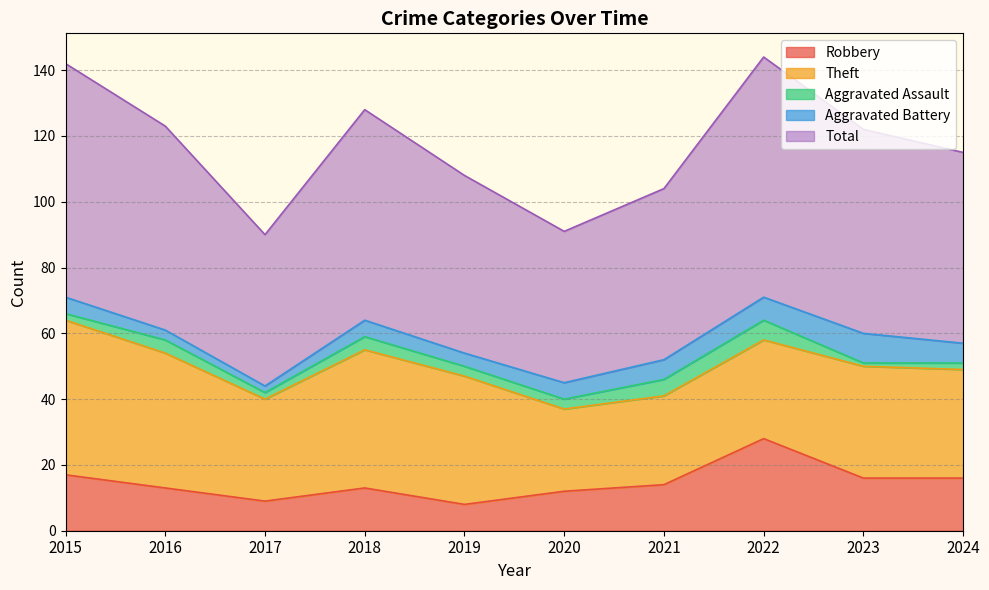

What is the minimum value shown in the chart?

1